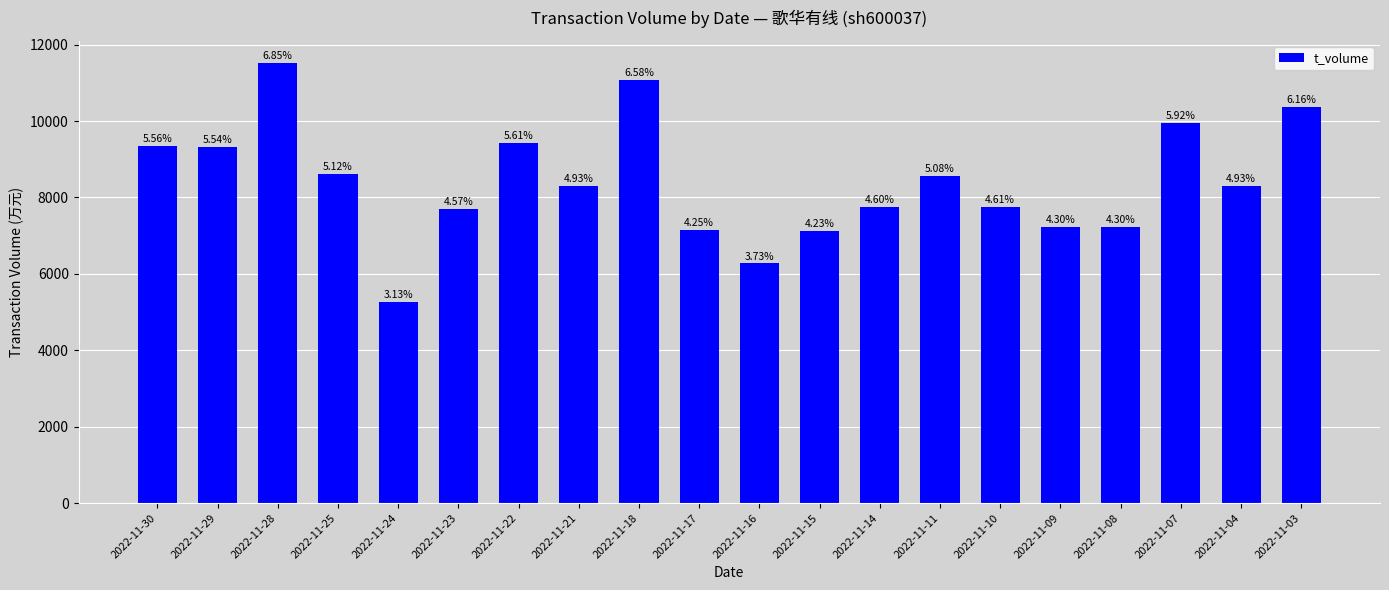

The value at 2022-11-09 is 12452. True or false?

False